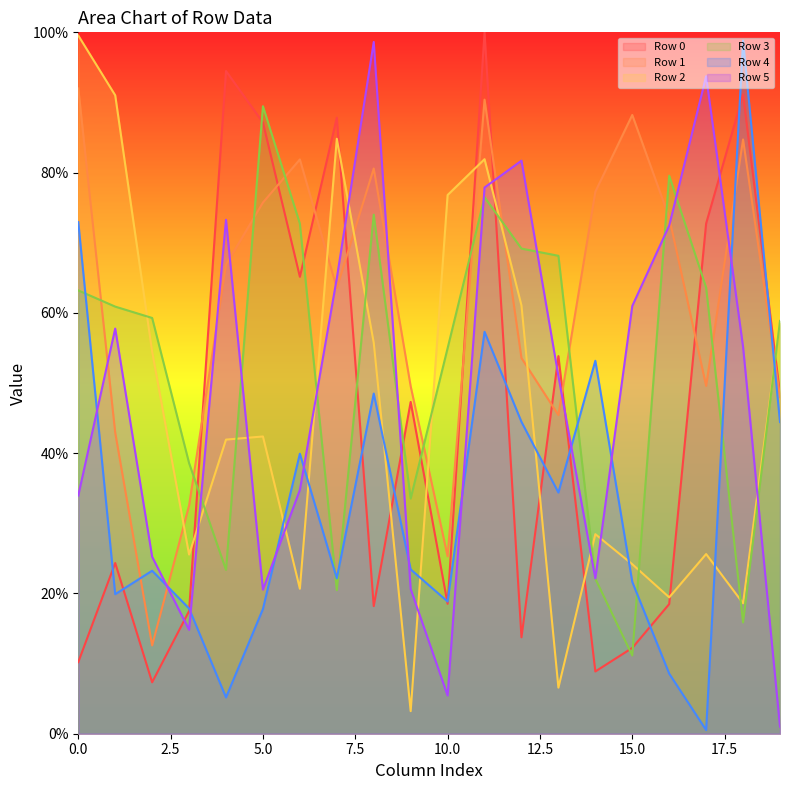

At which category is the sum across all series the highest?

11